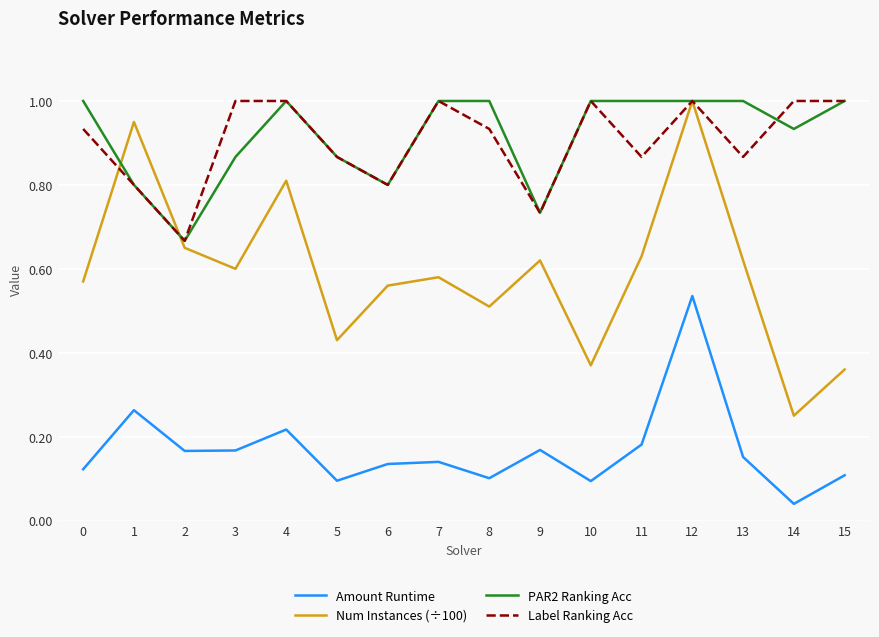

Which series has the largest range (max minus min)?

Num Instances (÷100)